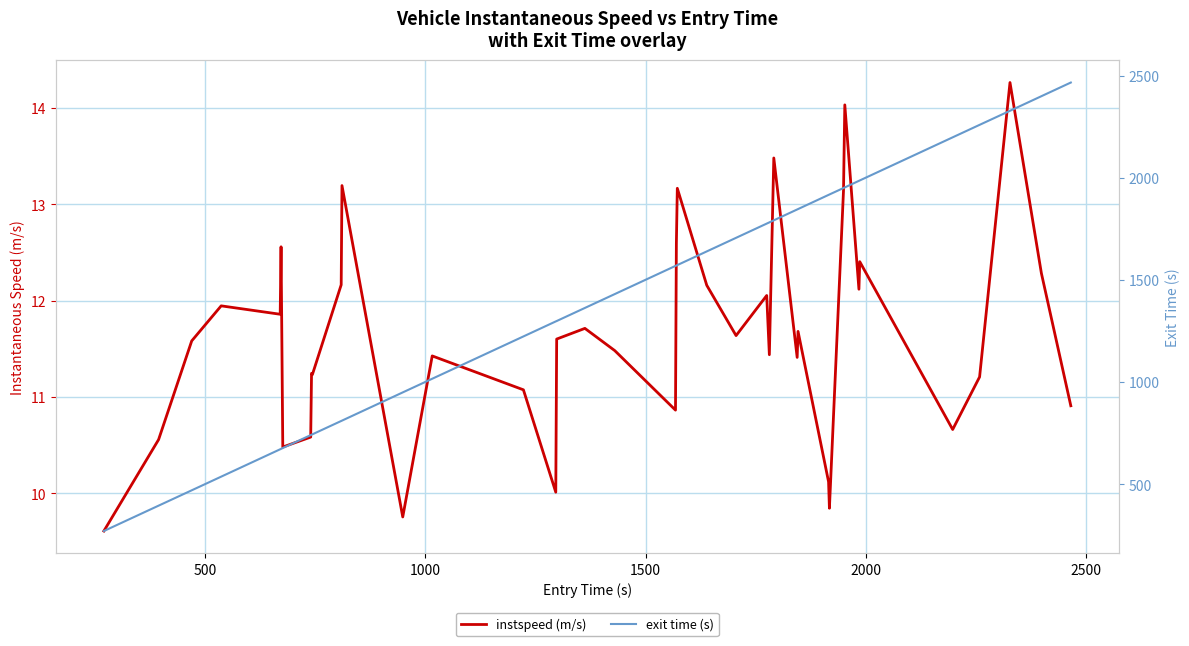

Reading right to left, list all the values displayed in this chart.

instspeed (m/s): 10.9	12.3	14.3	11.2	10.7	12.4	12.1	14.0	13.1	9.8	10.1	11.7	11.4	13.5	11.4	12.1	11.6	12.2	13.2	12.6	10.9	11.5	11.7	11.6	10.0	11.1	11.4	9.8	13.2	12.2	11.2	11.2	10.6	10.5	12.6	11.9	11.9	11.6	10.6	9.6
exit time (s): 2465.6	2398.7	2327.3	2258.6	2197.5	1986.5	1984.7	1952.5	1949.6	1917.9	1915.9	1846.6	1844.6	1791.4	1781.5	1775.5	1705.9	1639.4	1572.5	1570.5	1568.6	1430.7	1362.9	1298.9	1296.9	1223.5	1016.5	949.7	811.6	809.8	744.5	742.6	740.8	677.4	673.4	671.5	537.5	470.7	395.6	271.5